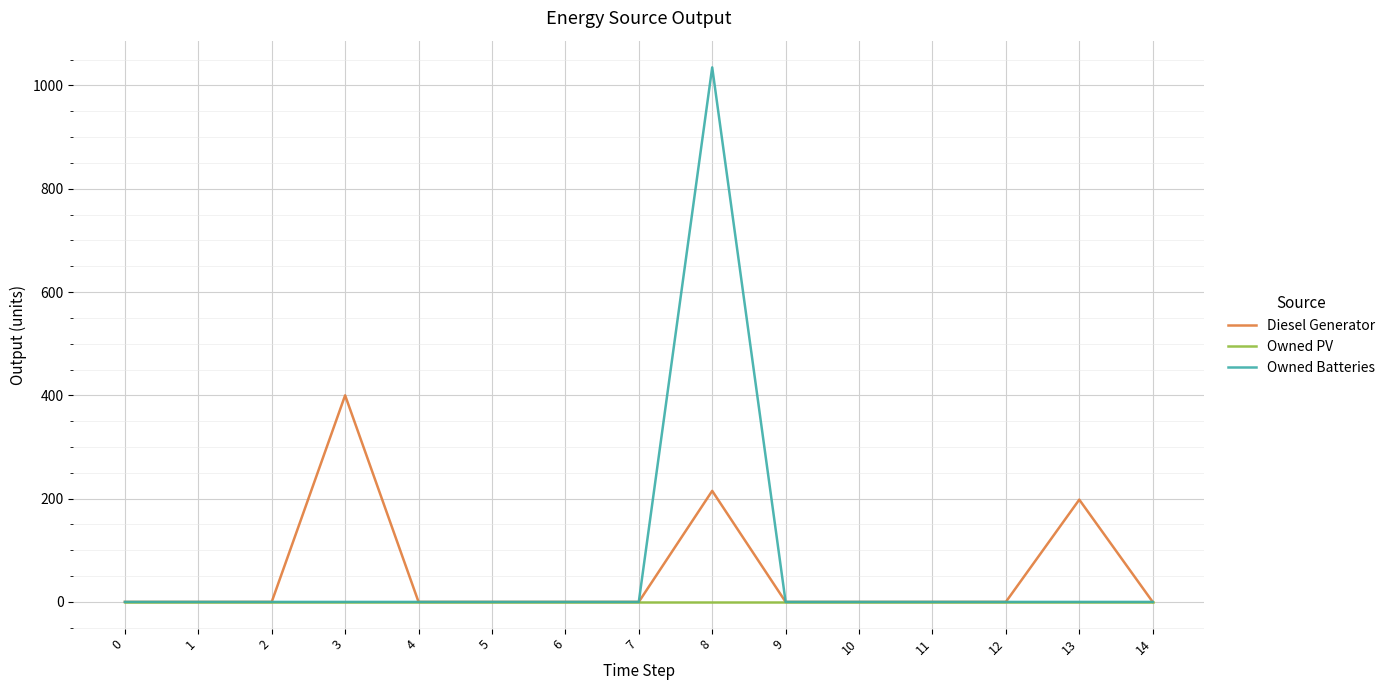

At which label is Diesel Generator closest to 200?

13